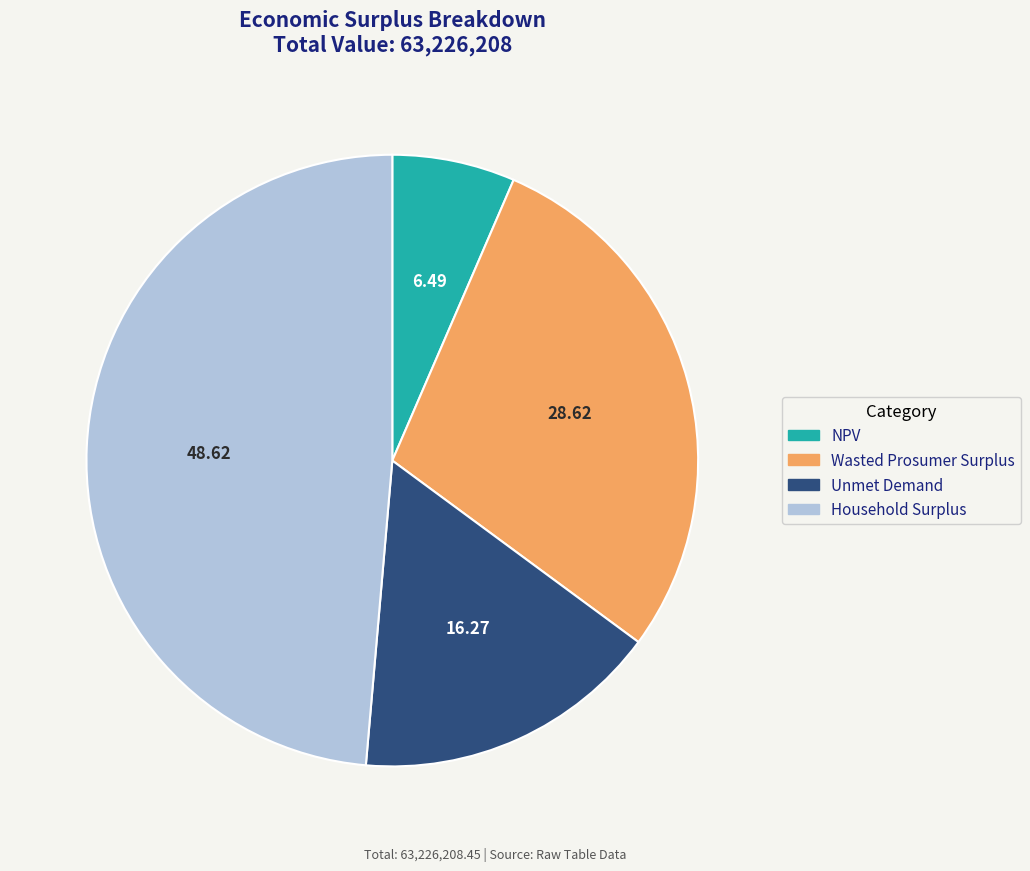

Is the sum of Unmet Demand and Wasted Prosumer Surplus greater than half?

No